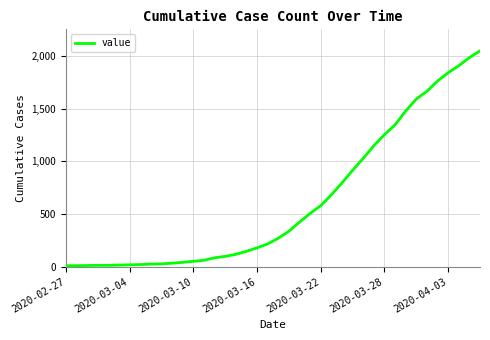

What is the smallest value displayed?

9